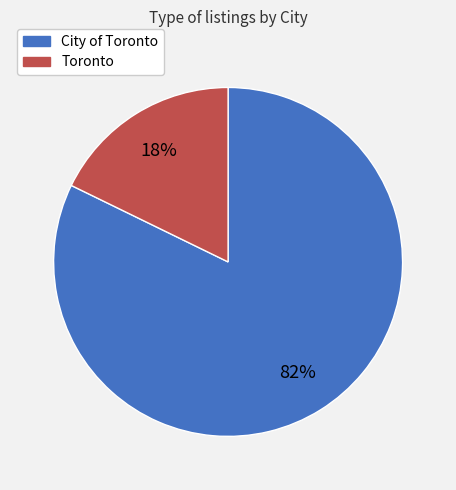

True or false: City of Toronto accounts for 82% of the total.

True